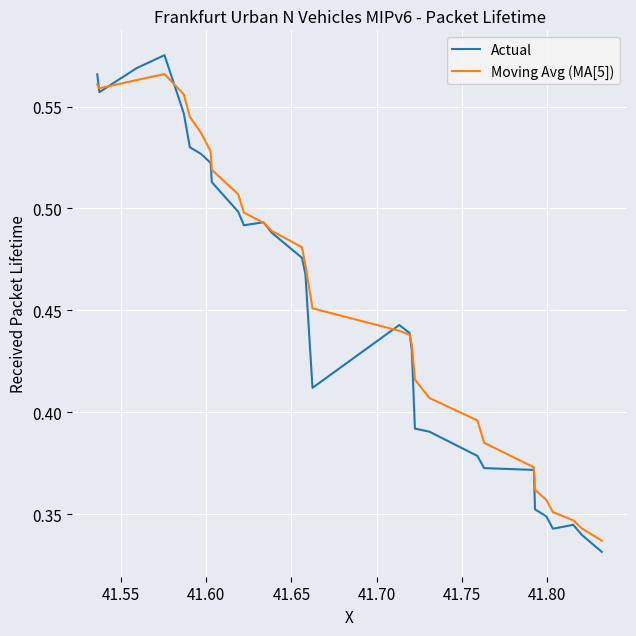

How many lines are shown in the chart?

2